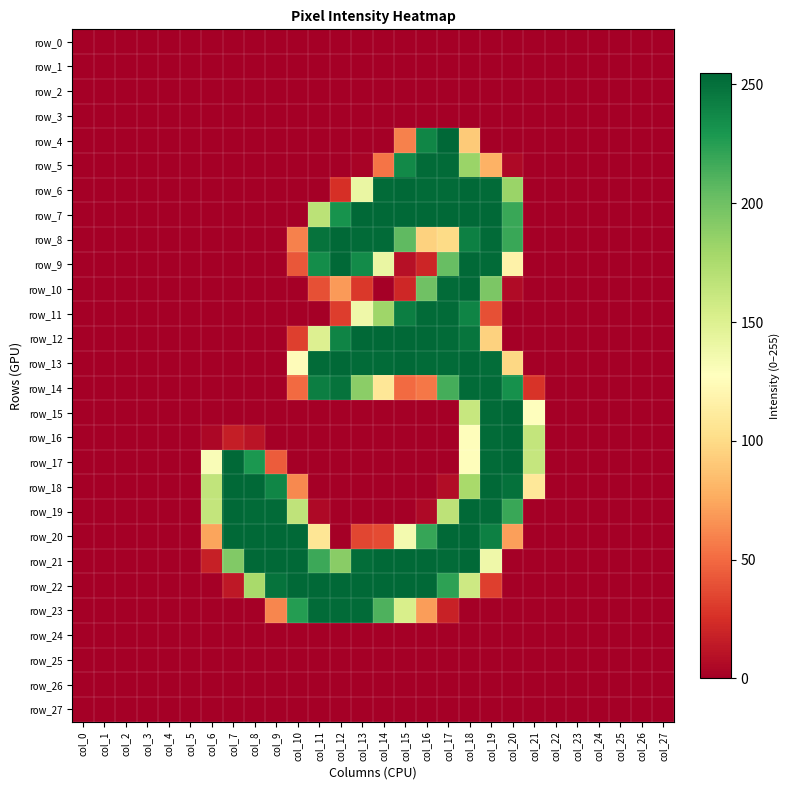

Which series changed the most between col_22 and col_24?

row_0